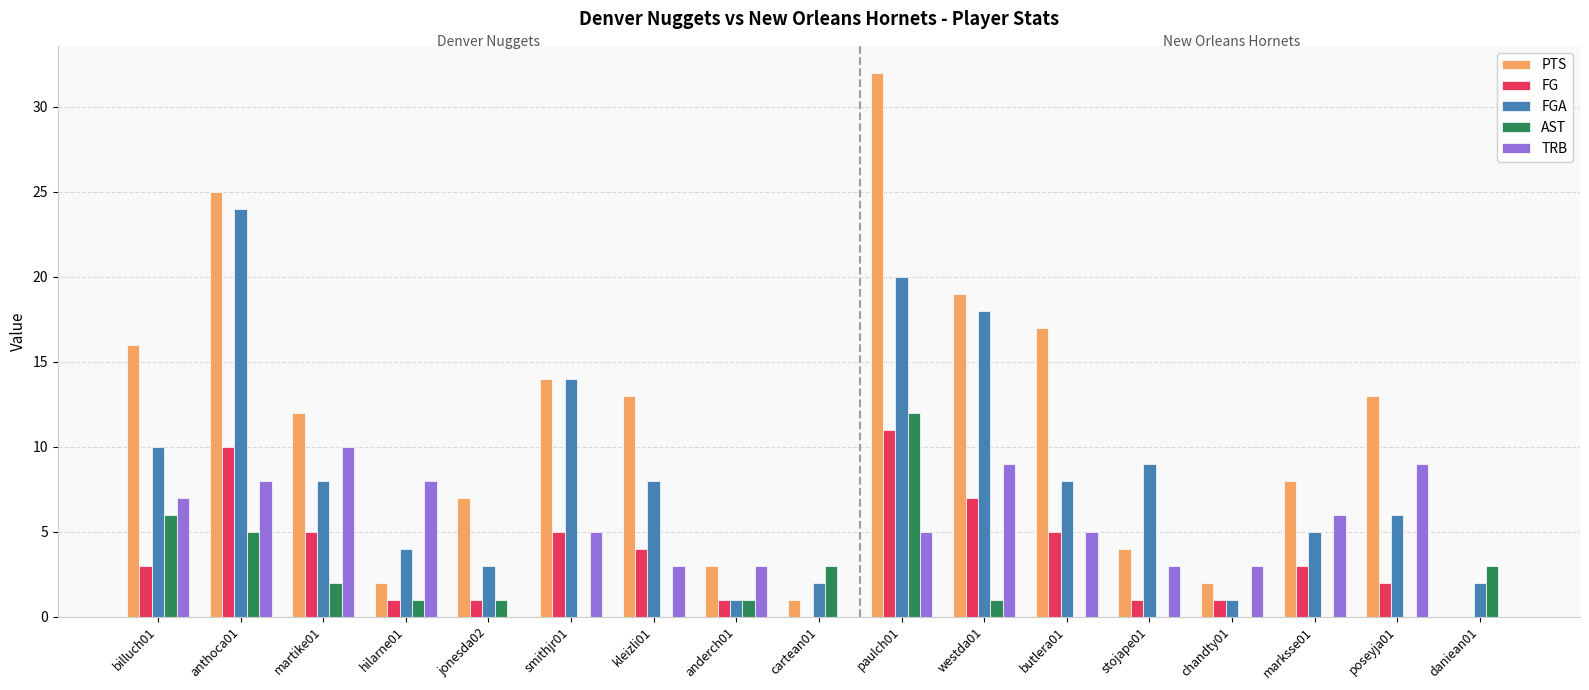

Reading left to right, list all the values displayed in this chart.

PTS: 16	25	12	2	7	14	13	3	1	32	19	17	4	2	8	13	0
FG: 3	10	5	1	1	5	4	1	0	11	7	5	1	1	3	2	0
FGA: 10	24	8	4	3	14	8	1	2	20	18	8	9	1	5	6	2
AST: 6	5	2	1	1	0	0	1	3	12	1	0	0	0	0	0	3
TRB: 7	8	10	8	0	5	3	3	0	5	9	5	3	3	6	9	0